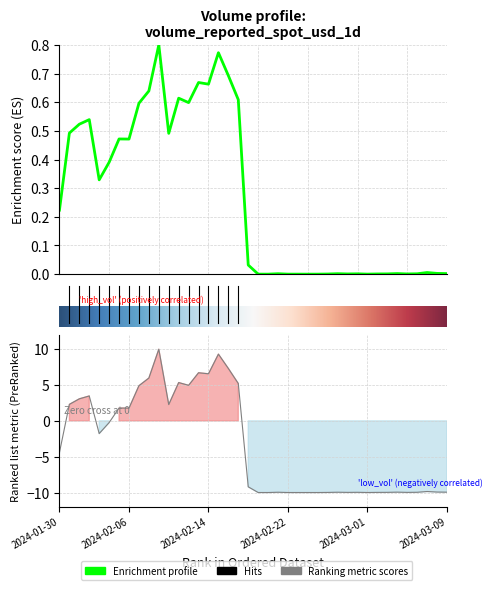

The value at 2024-03-07 is -9.9. True or false?

True